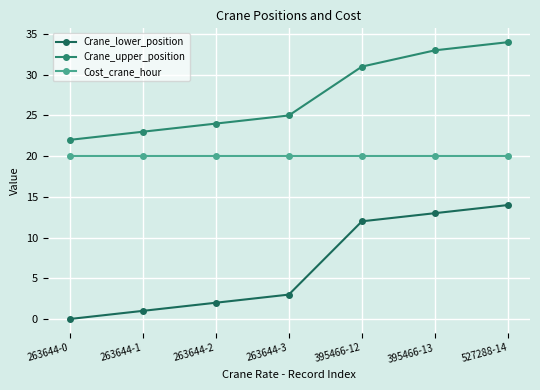

Which series has the largest total across all categories?

Crane_upper_position